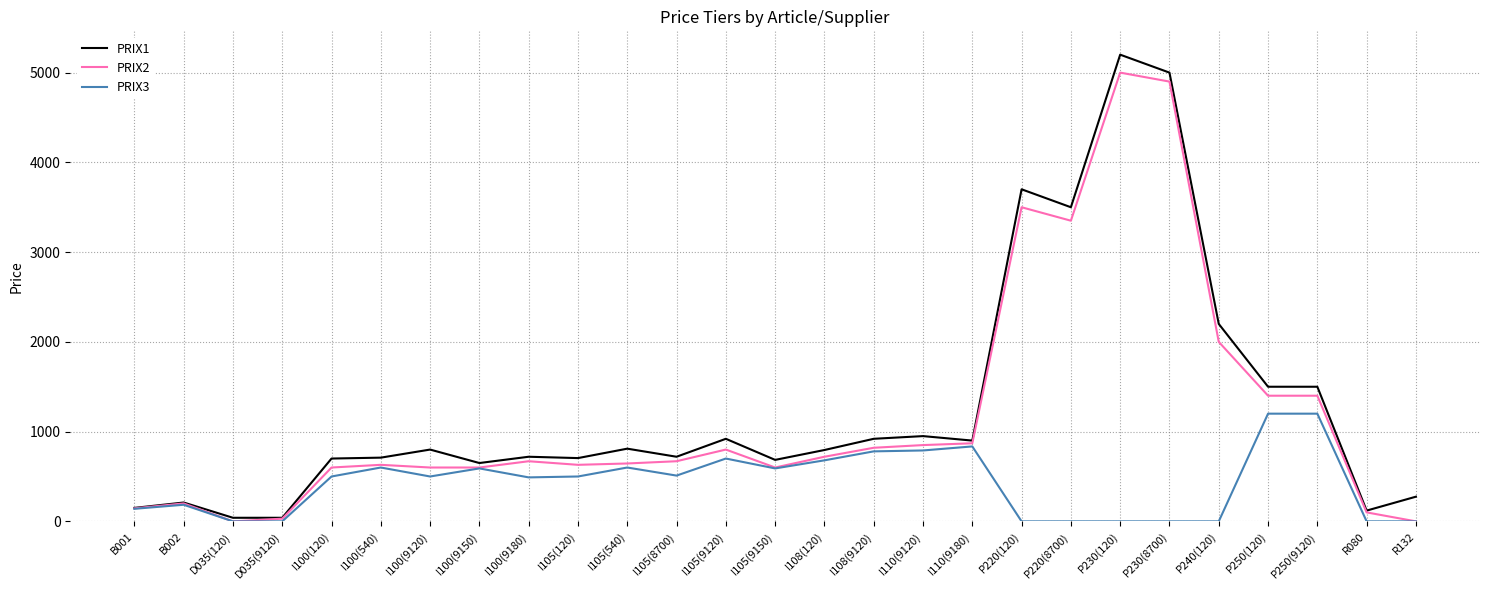

What is the spread (max minus min) of values at I110(9180)?

65